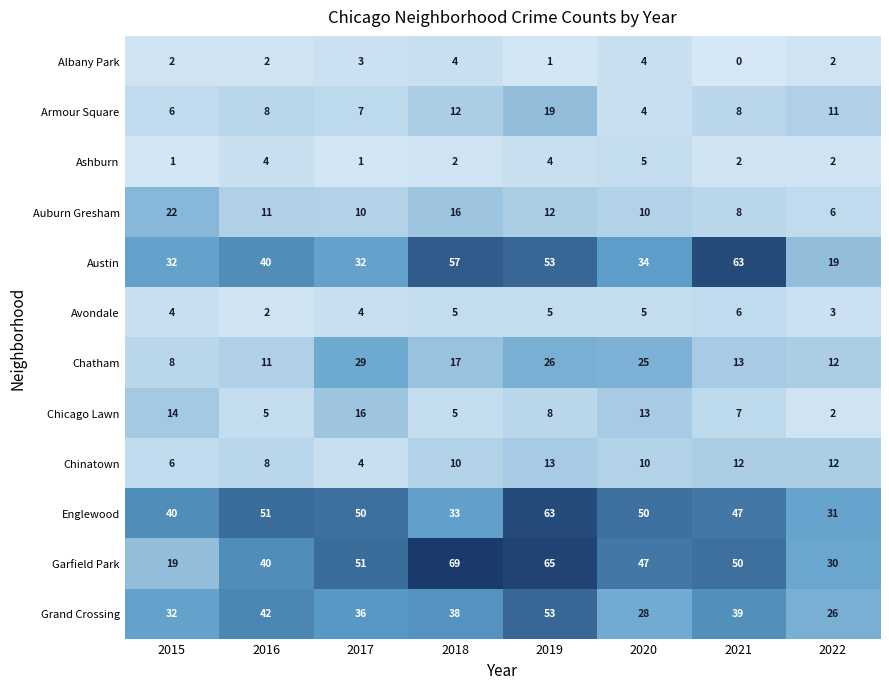

What is the difference between the maximum and minimum values in the Austin series?

44